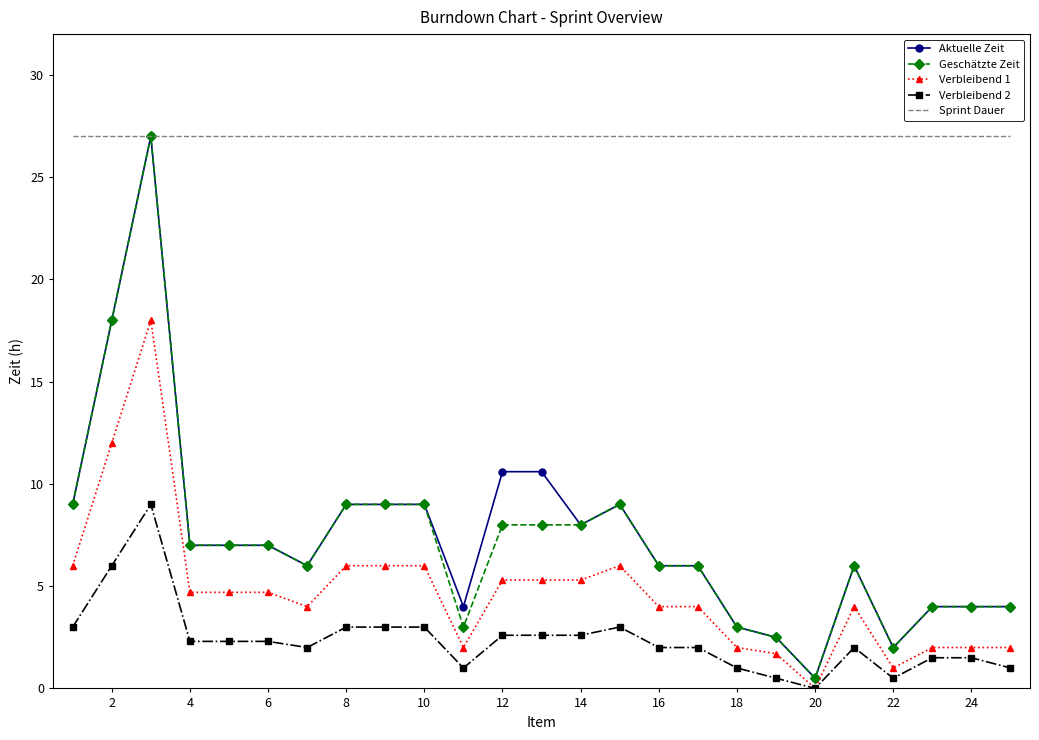

What is the maximum value for Verbleibend 2?

9.0